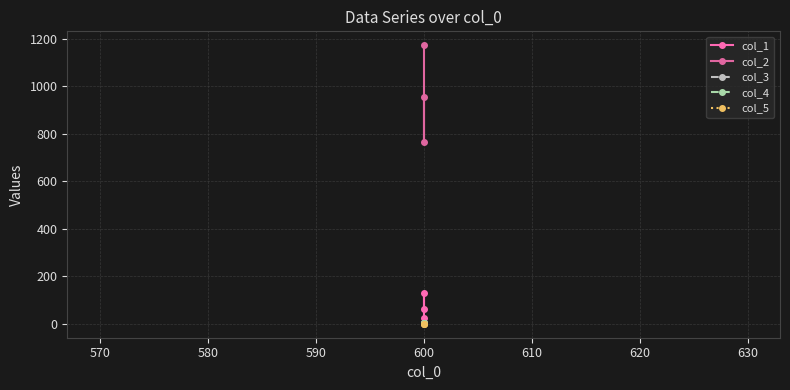

What is the value of the col_1 point at the 1st from the left?

64.0